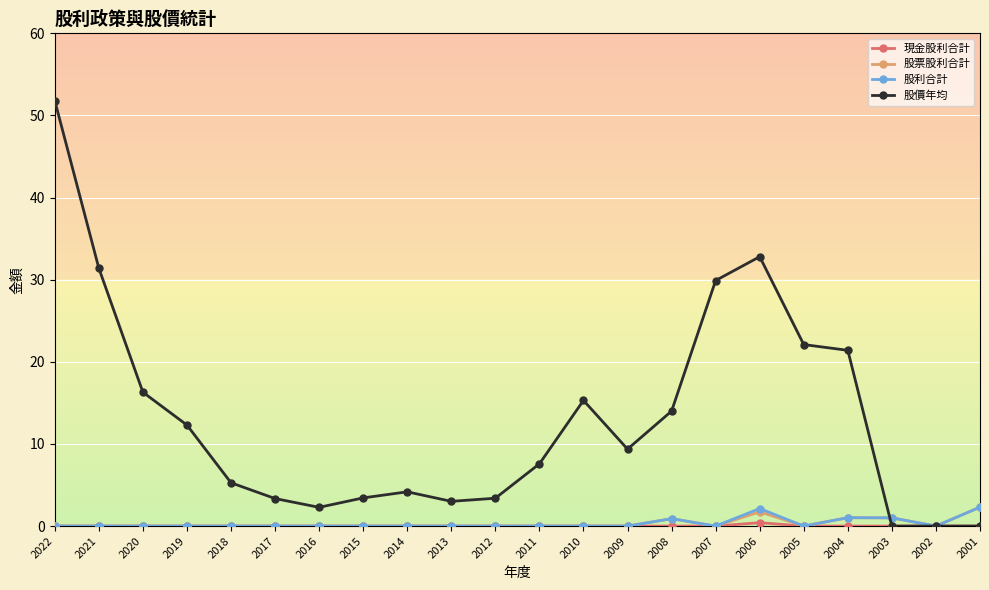

Where does the 股價年均 series first go above 9?

2022